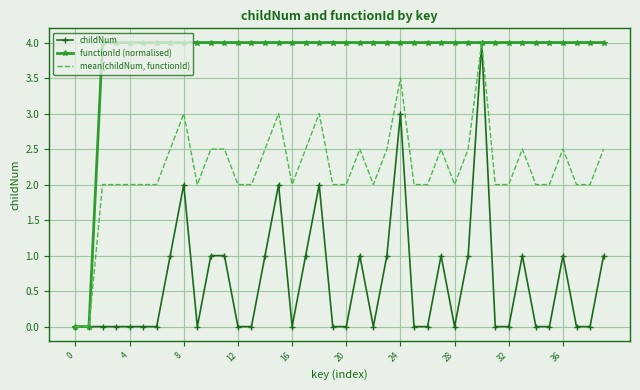

Which series has the largest total across all categories?

functionId (normalised)